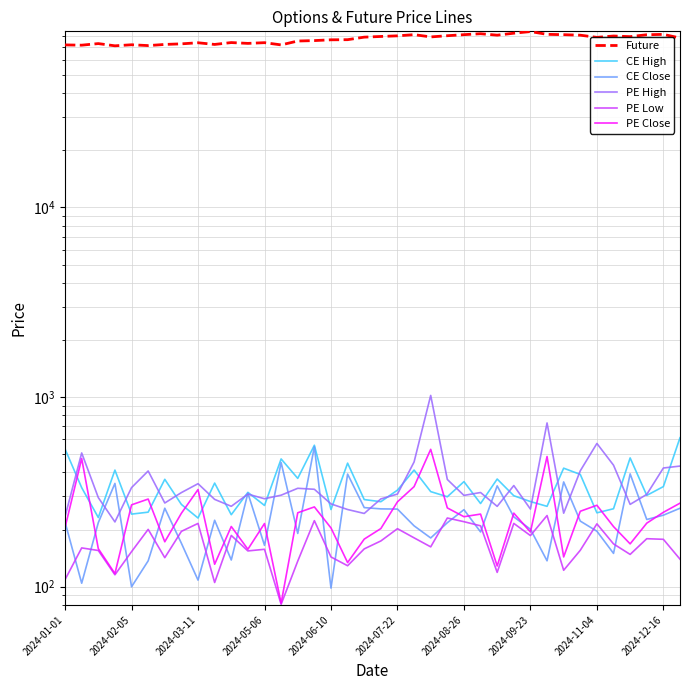

What is the approximate value of Future at 18?

79207.1